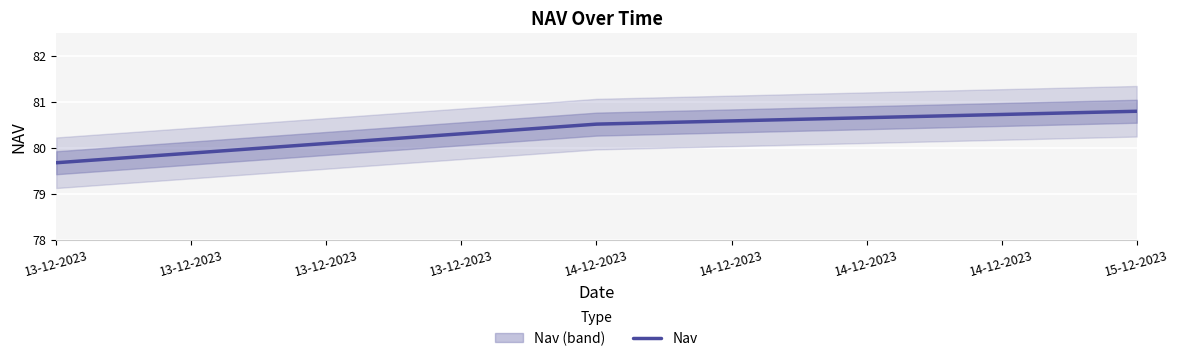

Count the values in the range 79 to 80.

1